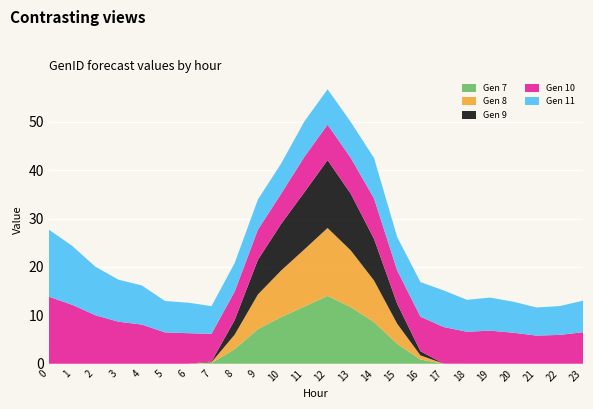

Reading right to left, list all the values displayed in this chart.

Gen 7: 0.0	0.0	0.0	0.0	0.0	0.0	0.0	0.9	4.1	8.6	11.7	14.0	11.8	9.6	7.2	3.0	0.2	0.0	0.0	0.0	0.0	0.0	0.0	0.0
Gen 8: 0.0	0.0	0.0	0.0	0.0	0.0	0.0	0.9	4.1	8.6	11.7	14.0	11.8	9.6	7.2	3.0	0.2	0.0	0.0	0.0	0.0	0.0	0.0	0.0
Gen 9: 0.0	0.0	0.0	0.0	0.0	0.0	0.0	0.9	4.1	8.6	11.7	14.0	11.8	9.6	7.2	3.0	0.2	0.0	0.0	0.0	0.0	0.0	0.0	0.0
Gen 10: 6.5	6.0	5.8	6.4	6.8	6.6	7.6	7.1	6.9	8.4	7.4	7.3	7.3	6.2	6.2	5.9	5.7	6.3	6.5	8.1	8.7	10.0	12.2	13.9
Gen 11: 6.5	6.0	5.8	6.4	6.8	6.6	7.6	7.1	6.9	8.4	7.4	7.3	7.3	6.2	6.2	5.9	5.7	6.3	6.5	8.1	8.7	10.0	12.2	13.9